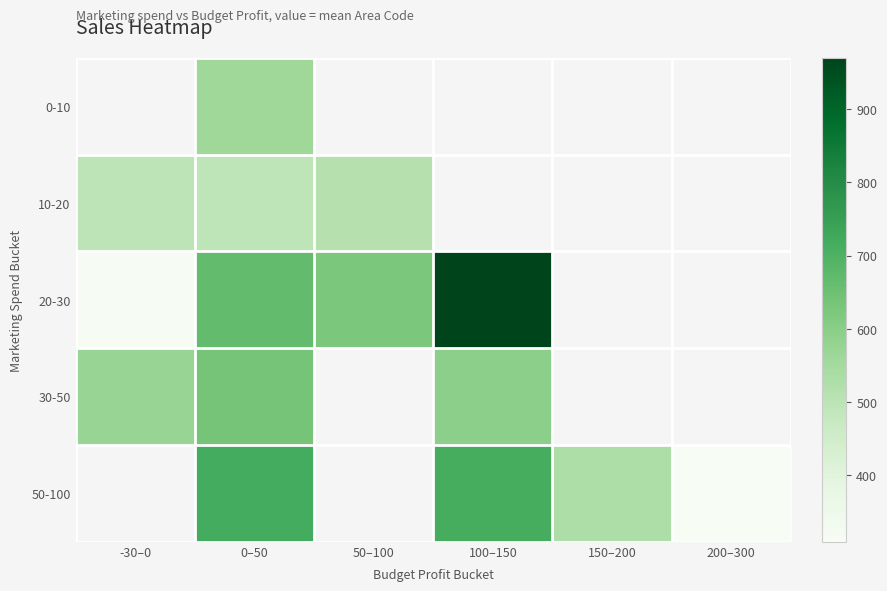

How many values in 0-10 are above zero?

1